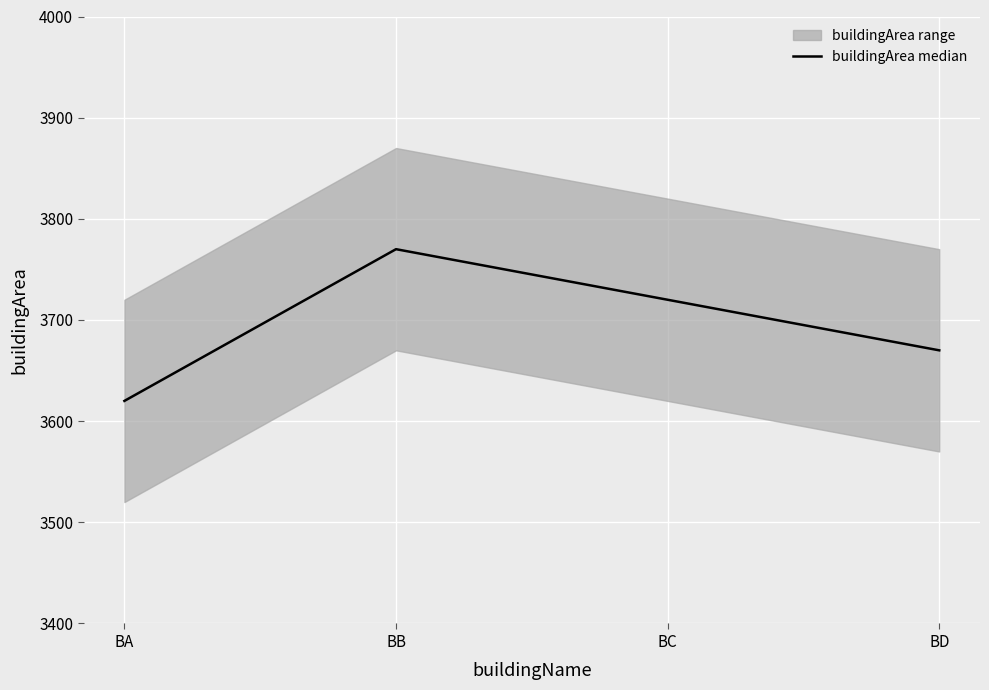

Where does the data first go above 3720?

BB